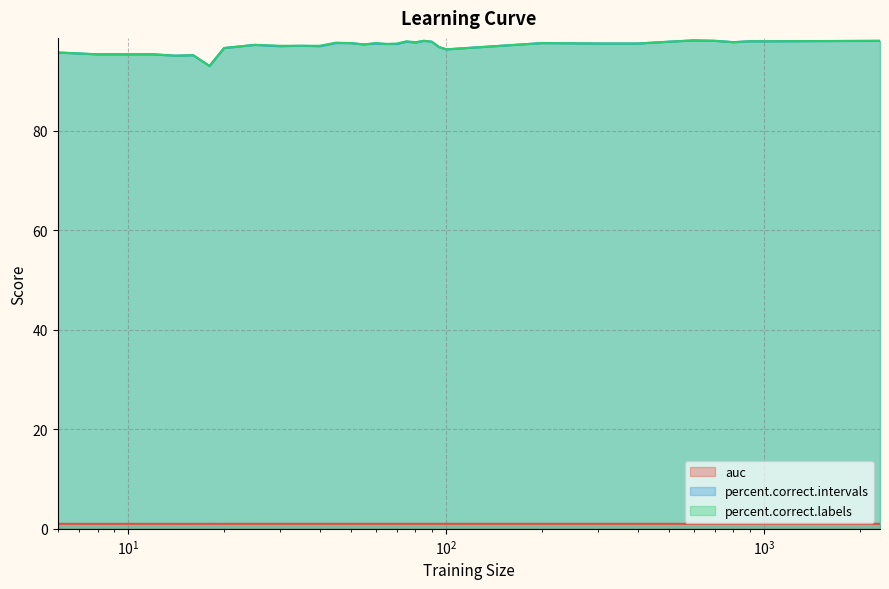

True or false: percent.correct.intervals and auc intersect in this chart.

False